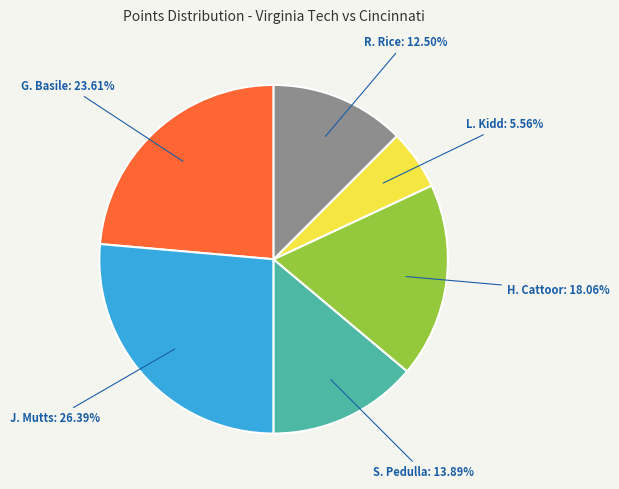

Does any single category account for the majority?

No